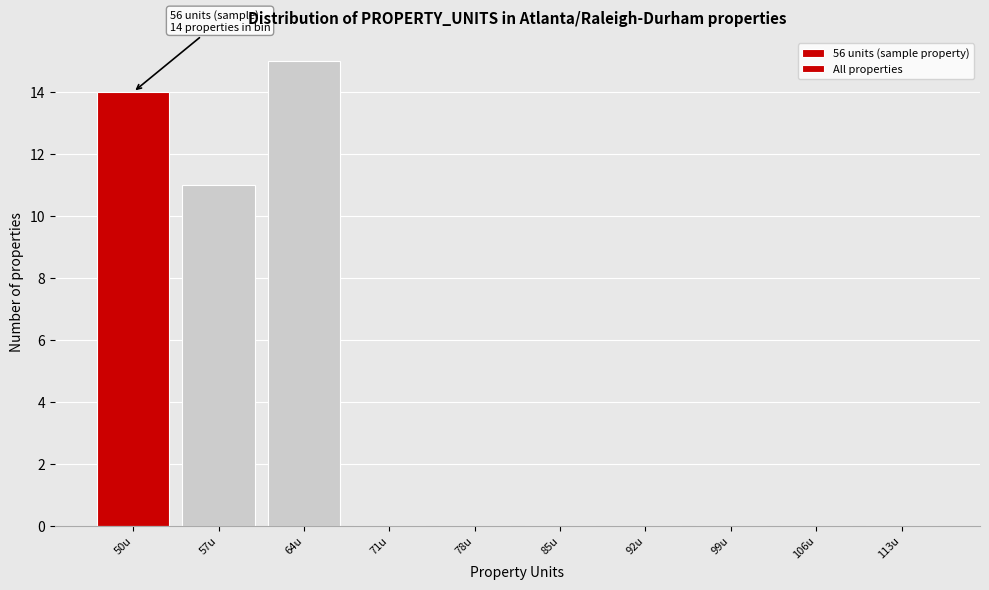

Reading left to right, list all the values displayed in this chart.

50u=14	57u=11	64u=15	71u=0	78u=0	85u=0	92u=0	99u=0	106u=0	113u=0